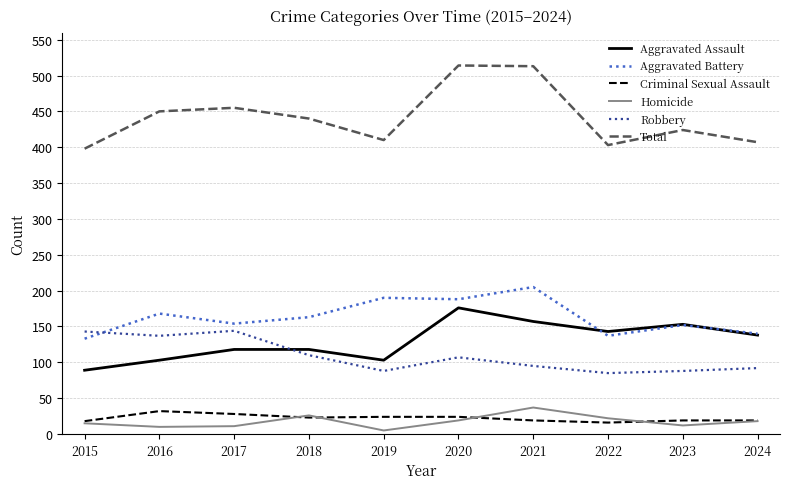

Between 2016 and 2022, which series saw the biggest shift?

Robbery